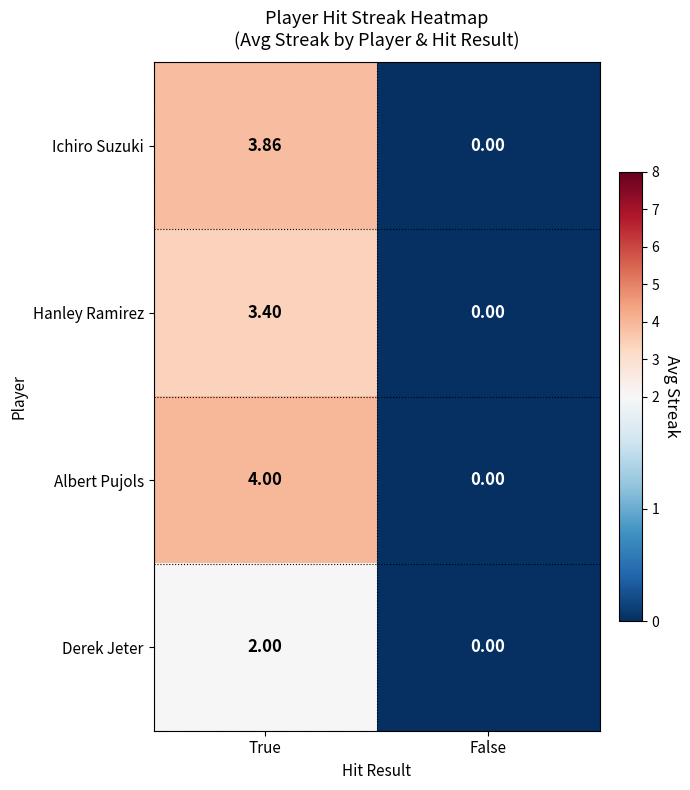

Rank the series at True from highest to lowest value.

Albert Pujols, Ichiro Suzuki, Hanley Ramirez, Derek Jeter